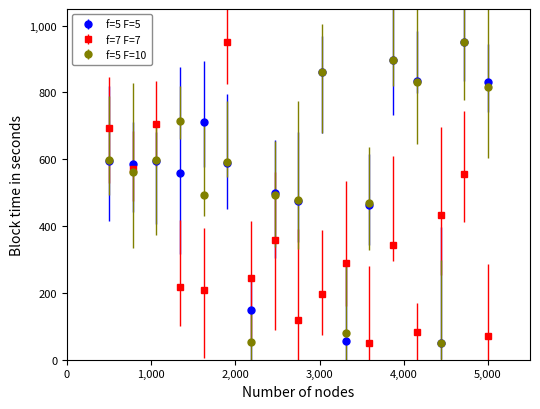

What is the greatest value displayed?

950.0